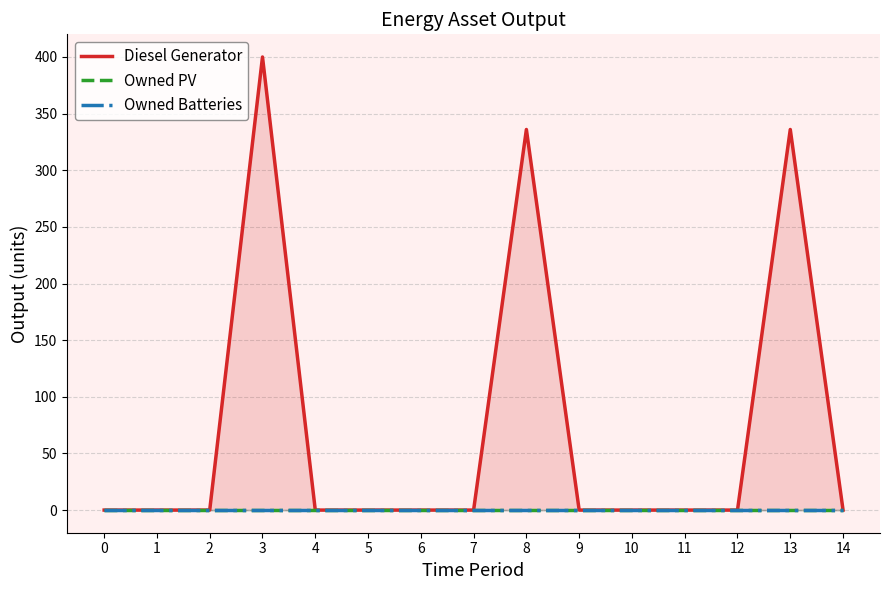

Is it true that Owned Batteries equals 0 at 7?

True